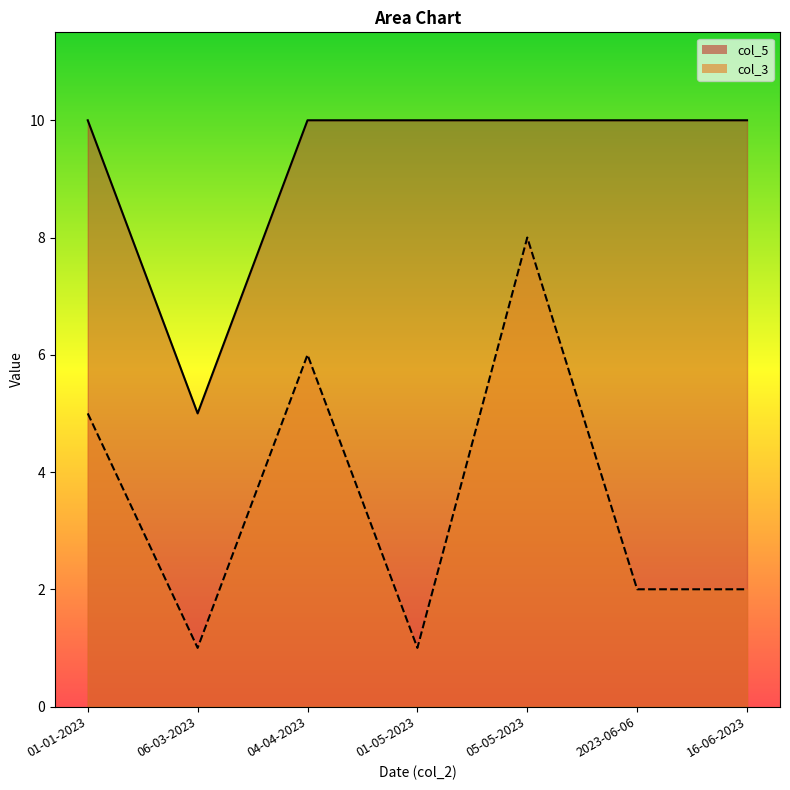

Rank the series by their maximum value, from lowest to highest.

col_3, col_5